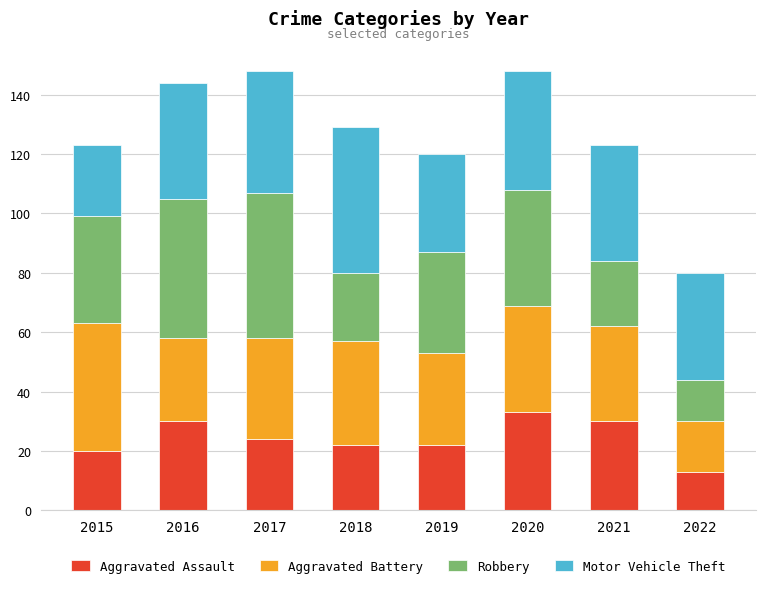

What is the minimum value for Aggravated Assault?

13